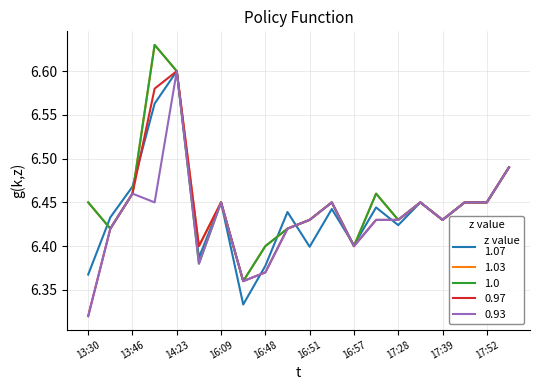

Does the chart display data point markers on the line(s)?

No